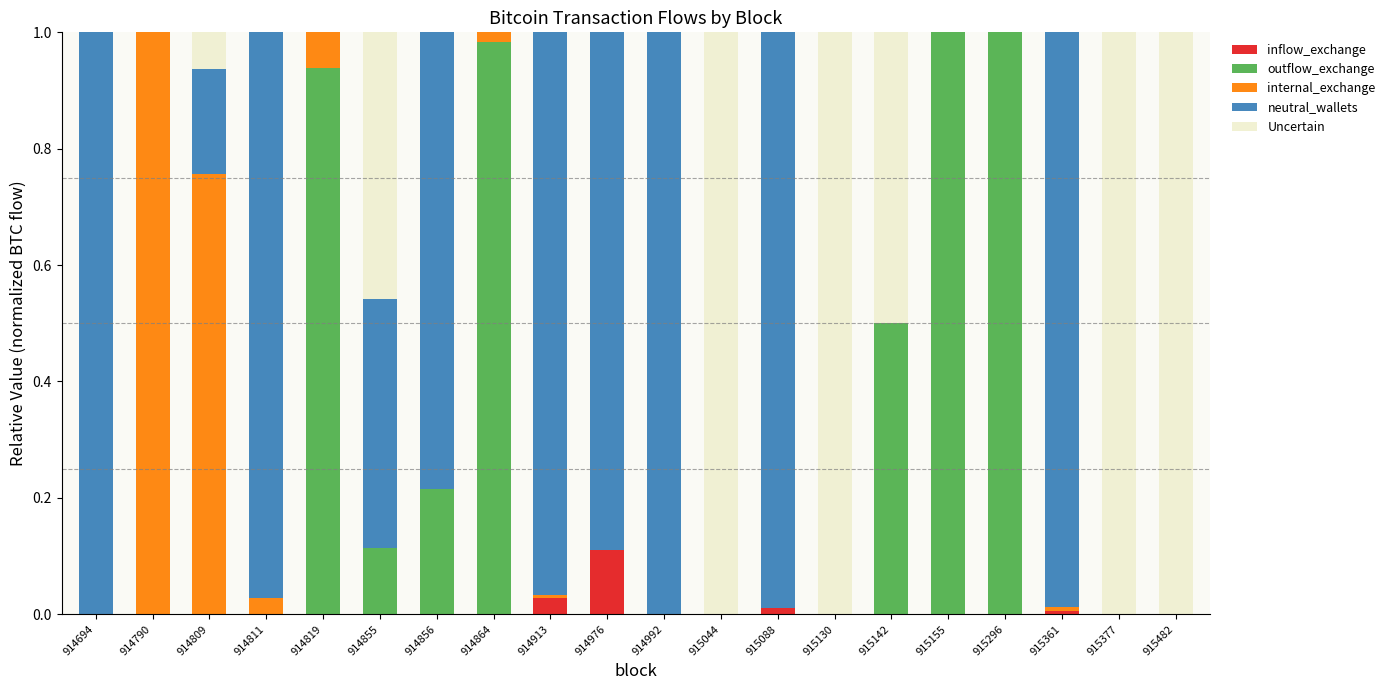

Which category has the highest value in the inflow_exchange series?

914976